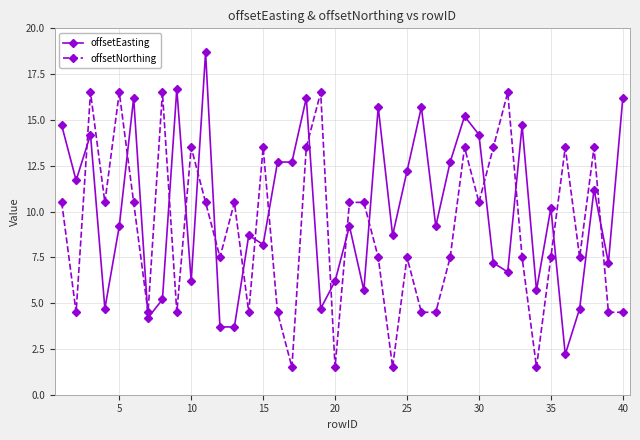

What is the highest value of the offsetEasting series?

18.7